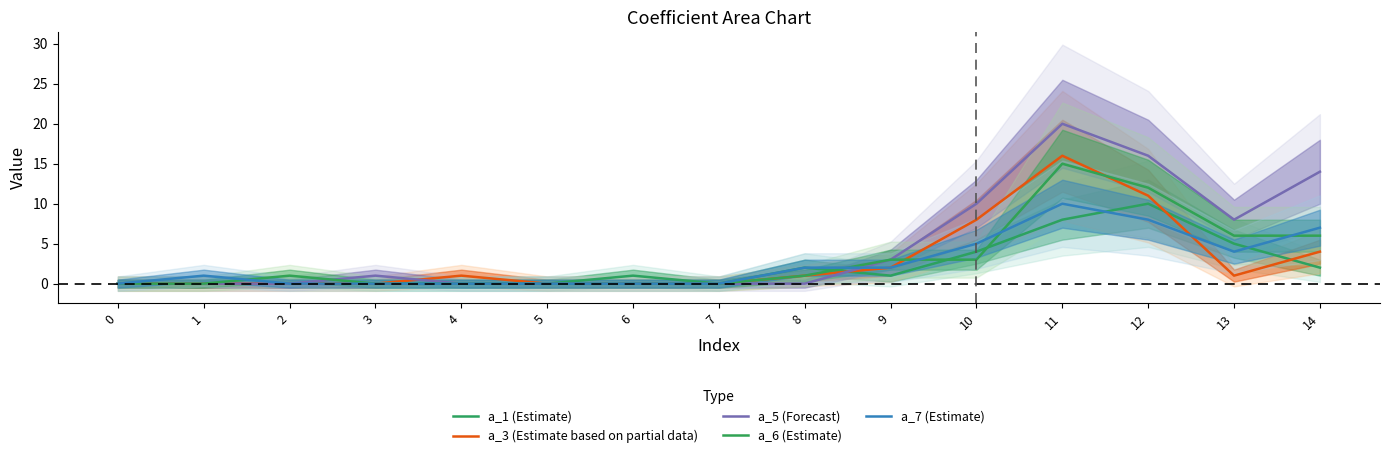

What is the value of the a_6 (Estimate) point at the 3rd from the left?

1